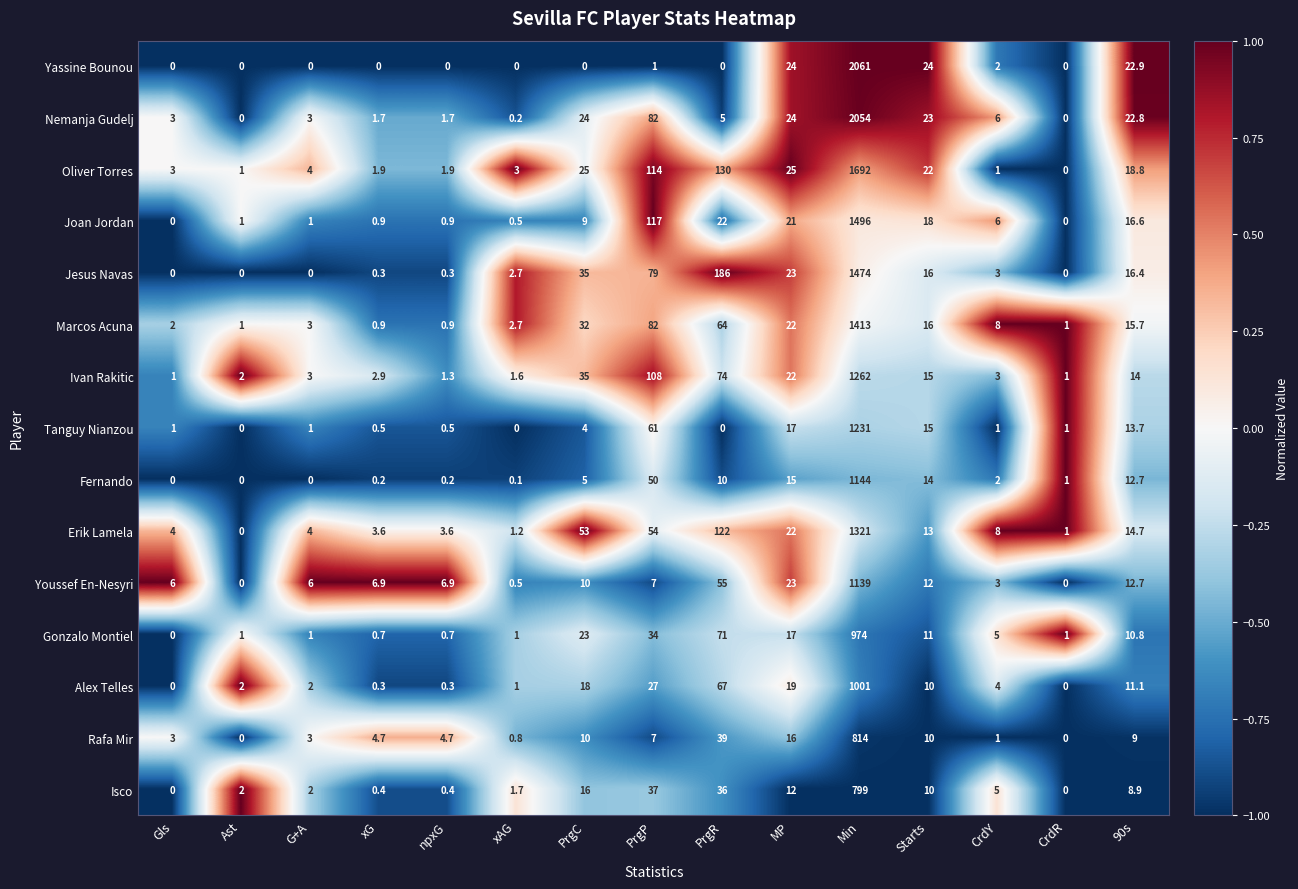

How many values in the Oliver Torres series are below 4?

7